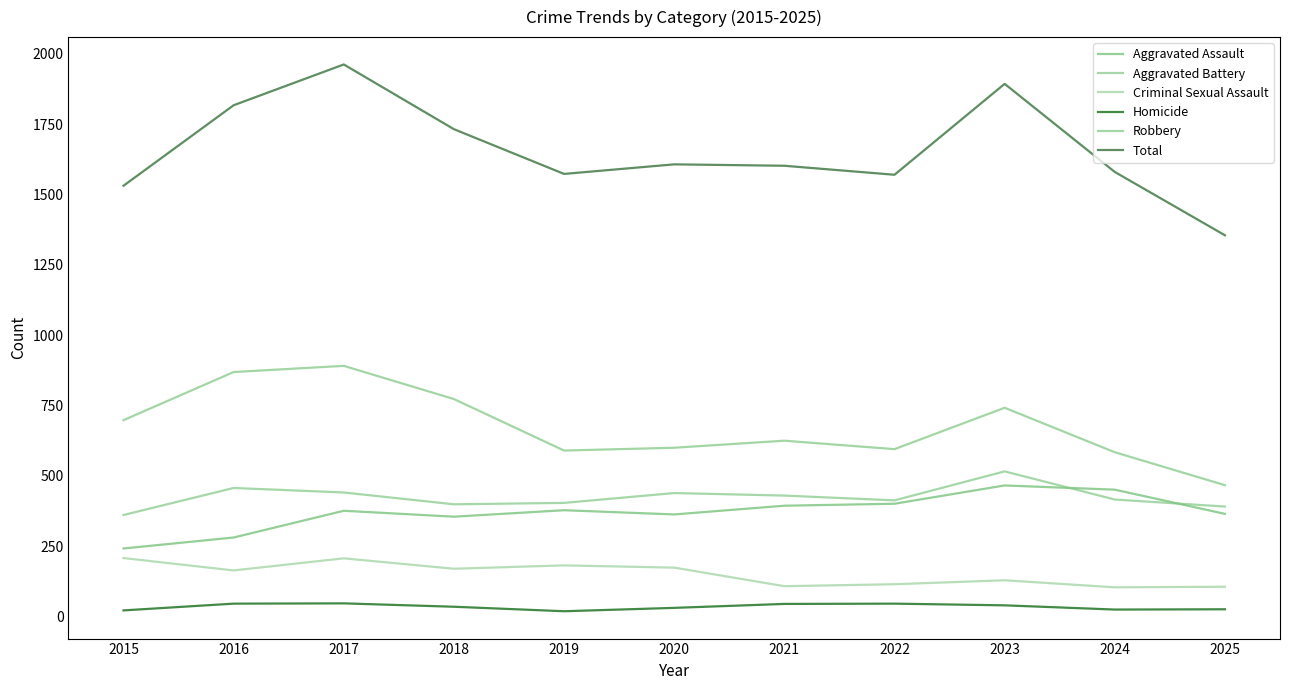

At which category is the sum across all series the highest?

2017